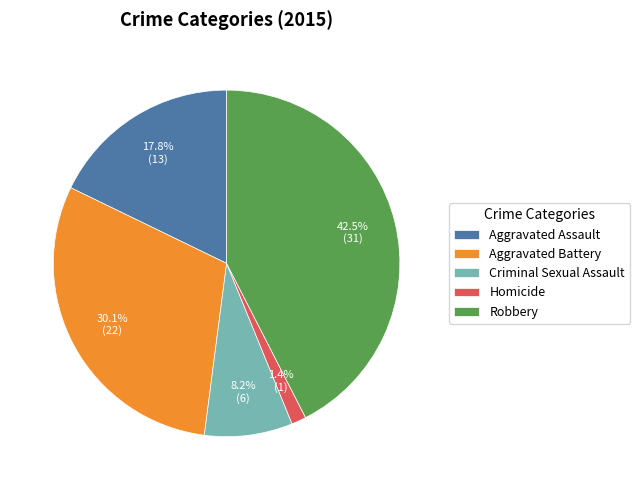

How many slices are in this pie chart?

5